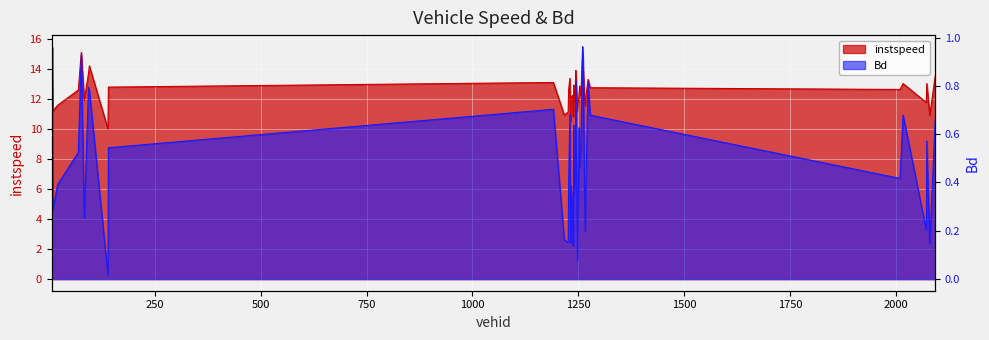

The Bd series shows 0.2 at 2017.0. True or false?

False